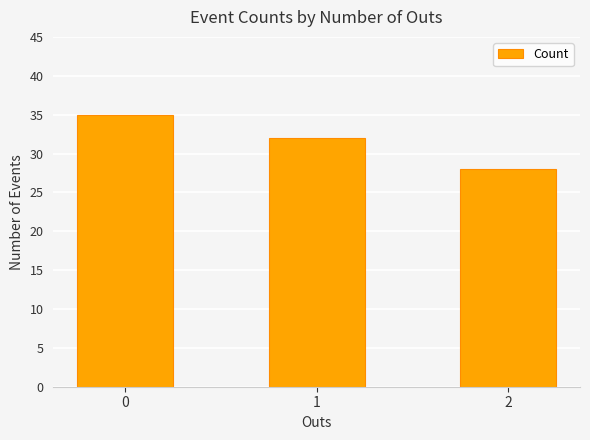

Reading left to right, transcribe all the data shown in this chart.

0=35	1=32	2=28